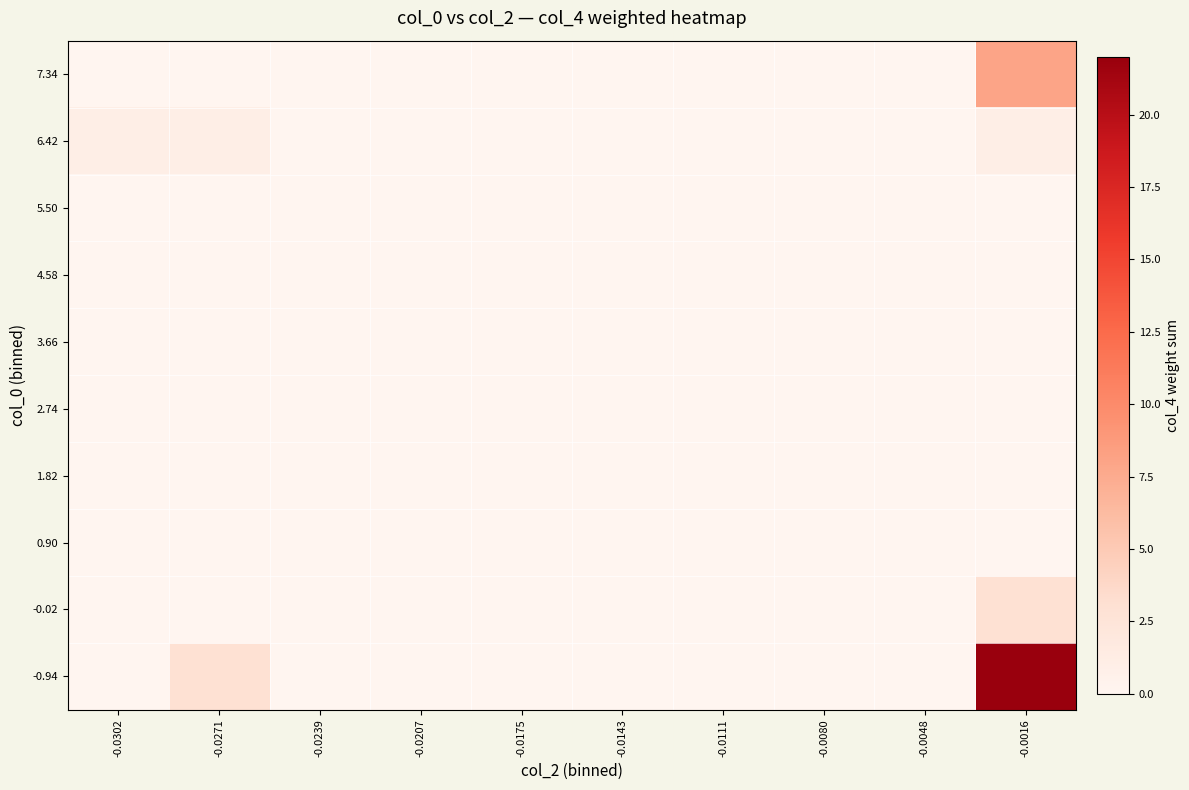

Reading right to left, list all the values displayed in this chart.

-0.94: -0.0016=22	-0.0048=0	-0.0080=0	-0.0111=0	-0.0143=0	-0.0175=0	-0.0207=0	-0.0239=0	-0.0271=3	-0.0302=0
-0.02: -0.0016=3	-0.0048=0	-0.0080=0	-0.0111=0	-0.0143=0	-0.0175=0	-0.0207=0	-0.0239=0	-0.0271=0	-0.0302=0
0.90: -0.0016=0	-0.0048=0	-0.0080=0	-0.0111=0	-0.0143=0	-0.0175=0	-0.0207=0	-0.0239=0	-0.0271=0	-0.0302=0
1.82: -0.0016=0	-0.0048=0	-0.0080=0	-0.0111=0	-0.0143=0	-0.0175=0	-0.0207=0	-0.0239=0	-0.0271=0	-0.0302=0
2.74: -0.0016=0	-0.0048=0	-0.0080=0	-0.0111=0	-0.0143=0	-0.0175=0	-0.0207=0	-0.0239=0	-0.0271=0	-0.0302=0
3.66: -0.0016=0	-0.0048=0	-0.0080=0	-0.0111=0	-0.0143=0	-0.0175=0	-0.0207=0	-0.0239=0	-0.0271=0	-0.0302=0
4.58: -0.0016=0	-0.0048=0	-0.0080=0	-0.0111=0	-0.0143=0	-0.0175=0	-0.0207=0	-0.0239=0	-0.0271=0	-0.0302=0
5.50: -0.0016=0	-0.0048=0	-0.0080=0	-0.0111=0	-0.0143=0	-0.0175=0	-0.0207=0	-0.0239=0	-0.0271=0	-0.0302=0
6.42: -0.0016=1	-0.0048=0	-0.0080=0	-0.0111=0	-0.0143=0	-0.0175=0	-0.0207=0	-0.0239=0	-0.0271=1	-0.0302=1
7.34: -0.0016=8	-0.0048=0	-0.0080=0	-0.0111=0	-0.0143=0	-0.0175=0	-0.0207=0	-0.0239=0	-0.0271=0	-0.0302=0